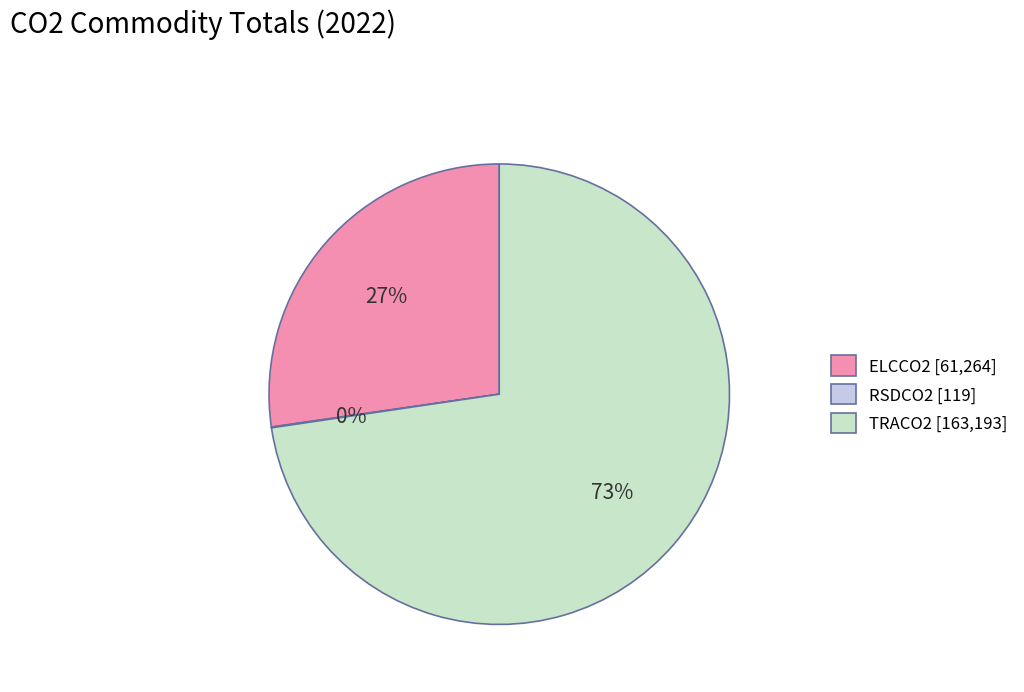

To the nearest percent, what percentage of the pie is TRACO2?

73%